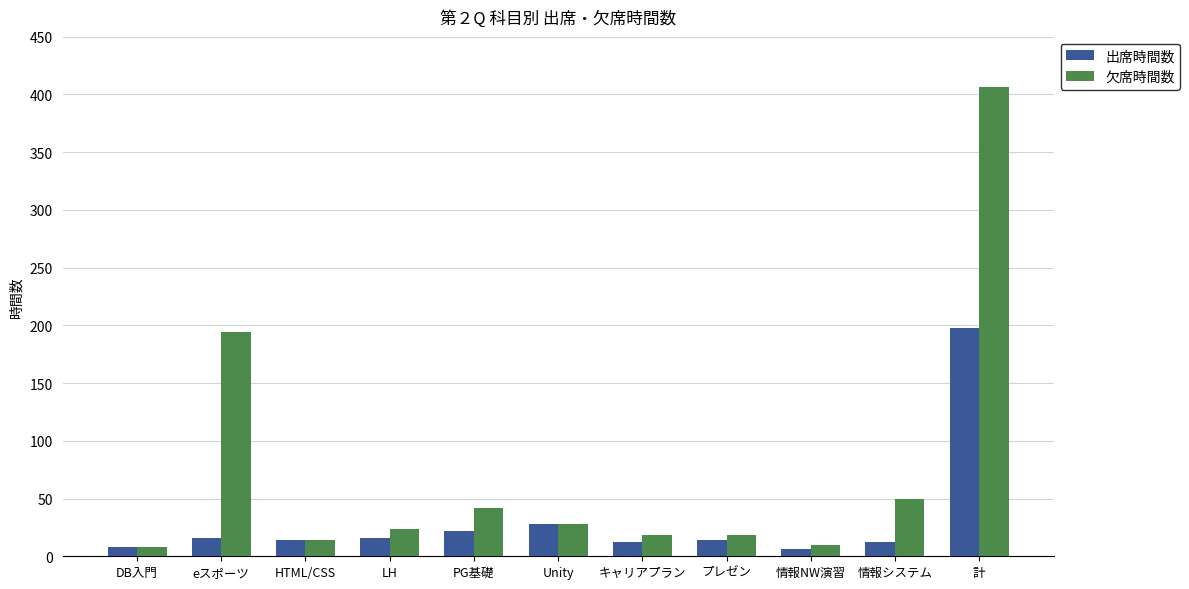

At eスポーツ, list the series in order from largest to smallest.

欠席時間数, 出席時間数